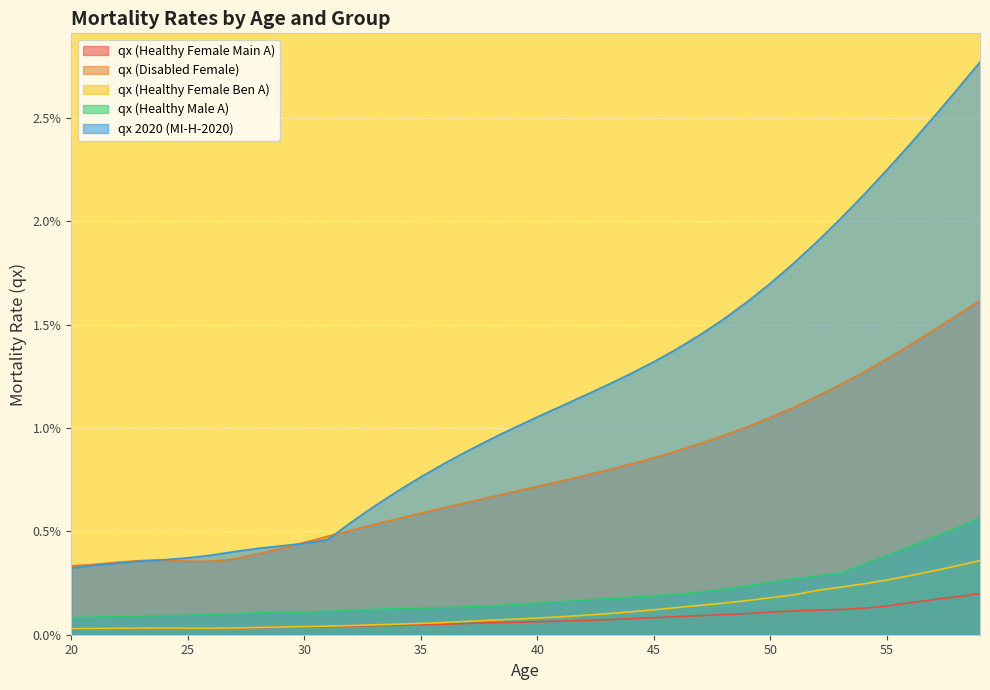

Which has a higher value, 42 or 31?

42